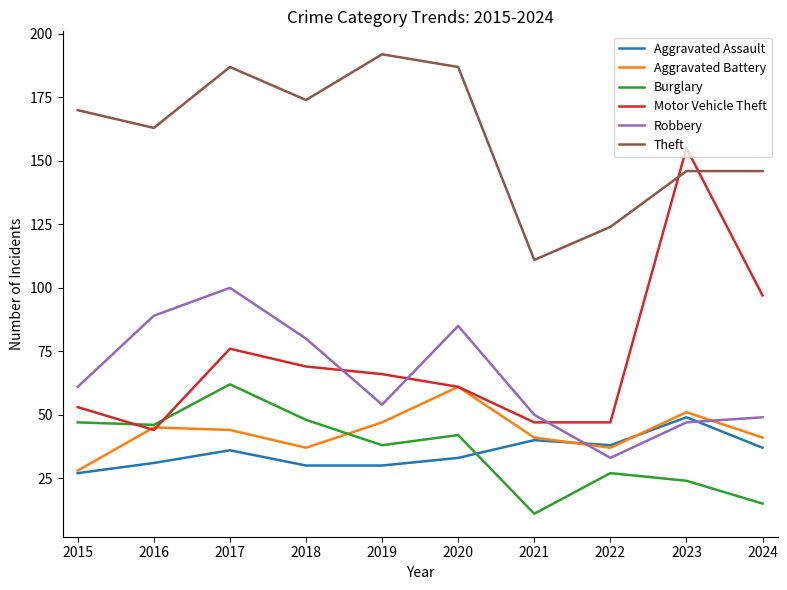

Which series has the largest range (max minus min)?

Motor Vehicle Theft